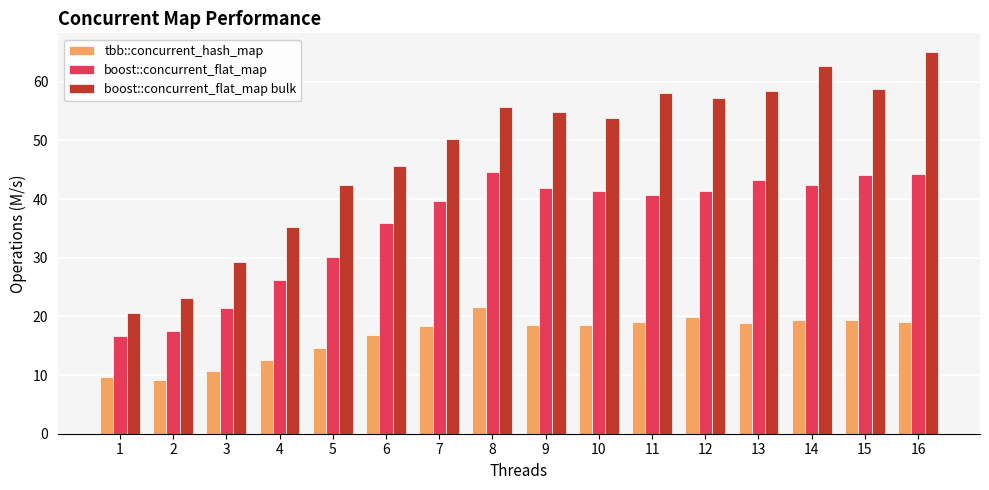

Rank the series by their maximum value, from lowest to highest.

tbb::concurrent_hash_map, boost::concurrent_flat_map, boost::concurrent_flat_map bulk